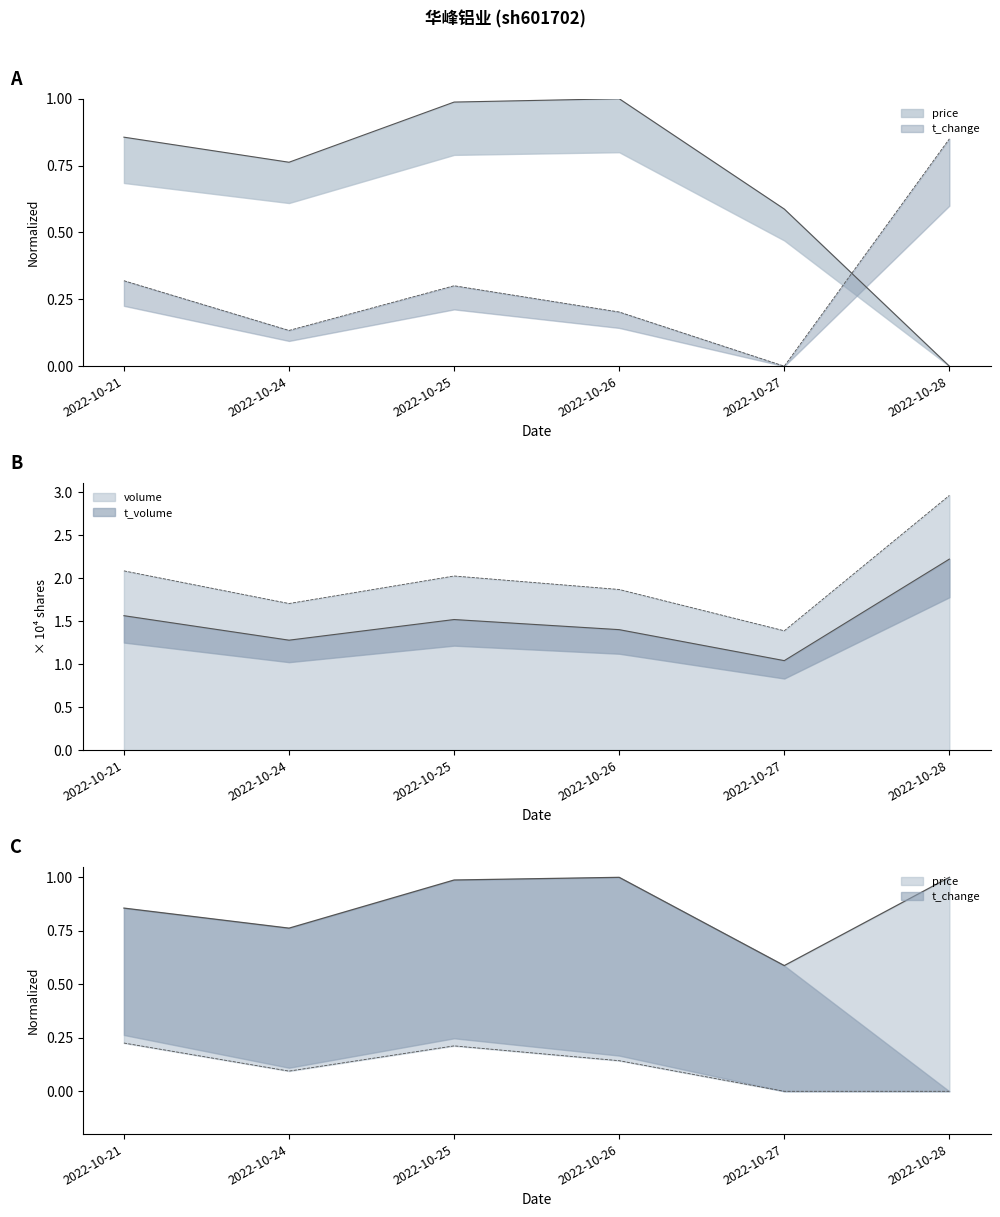

What is the difference between the t_change values at 2022-10-28 and 2022-10-21?

0.5